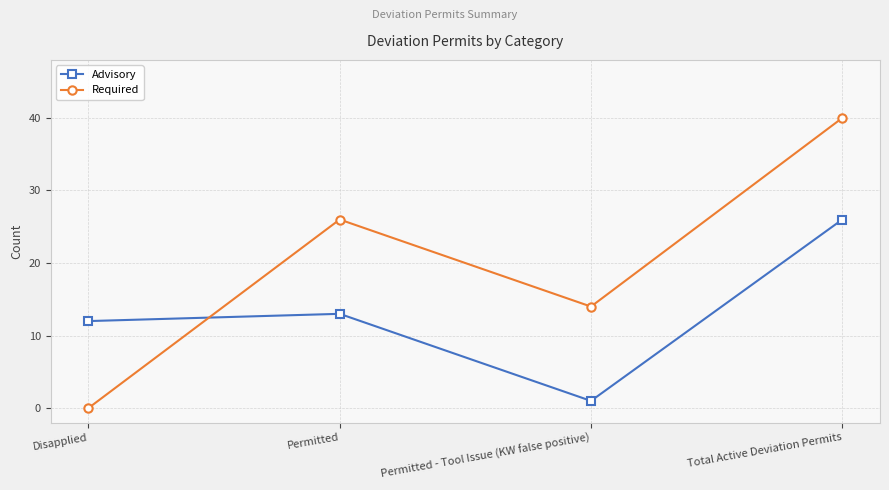

Reading left to right, list all the values displayed in this chart.

Advisory: Disapplied=12	Permitted=13	Permitted - Tool Issue (KW false positive)=1	Total Active Deviation Permits=26
Required: Disapplied=0	Permitted=26	Permitted - Tool Issue (KW false positive)=14	Total Active Deviation Permits=40